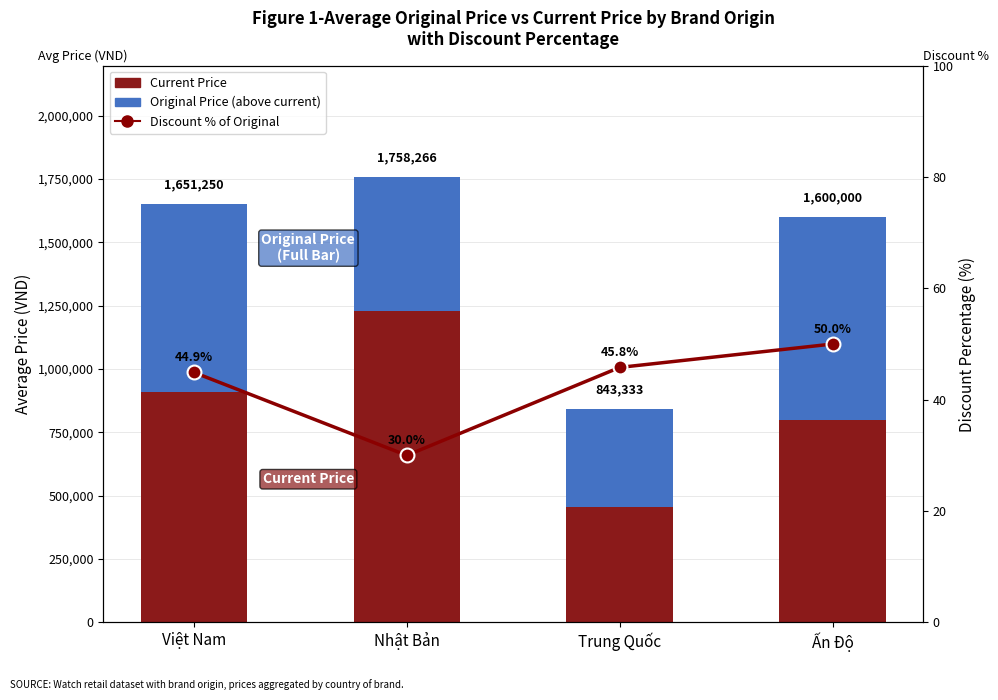

What is the spread (max minus min) of values at Việt Nam?

909121.1